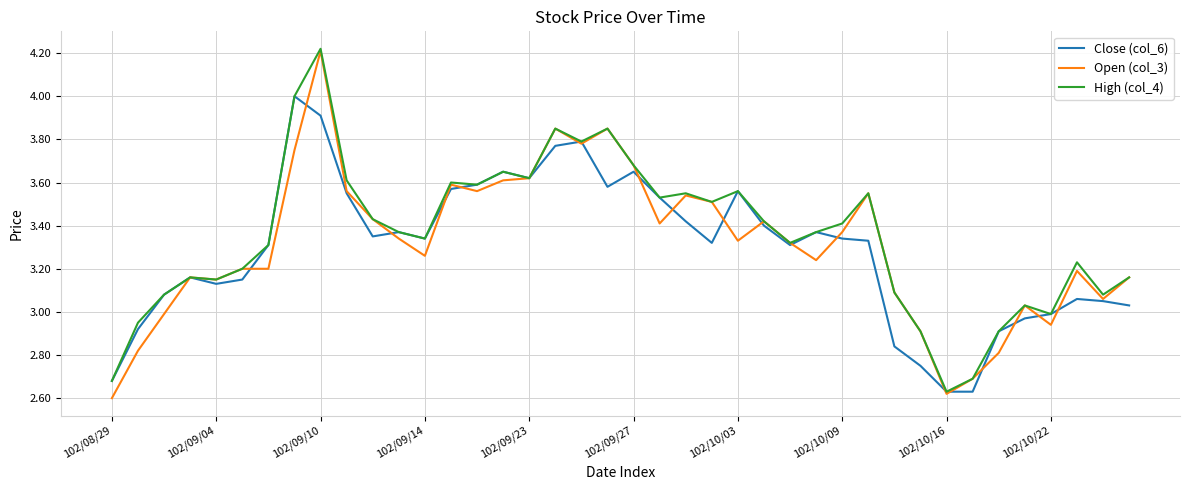

Which series has the widest spread of values?

Open (col_3)